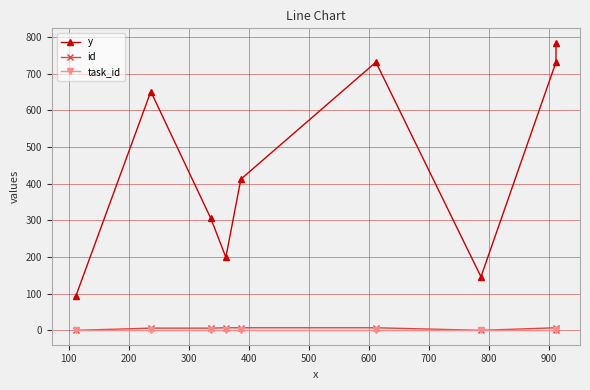

How many id values are between 0 and 7?

9